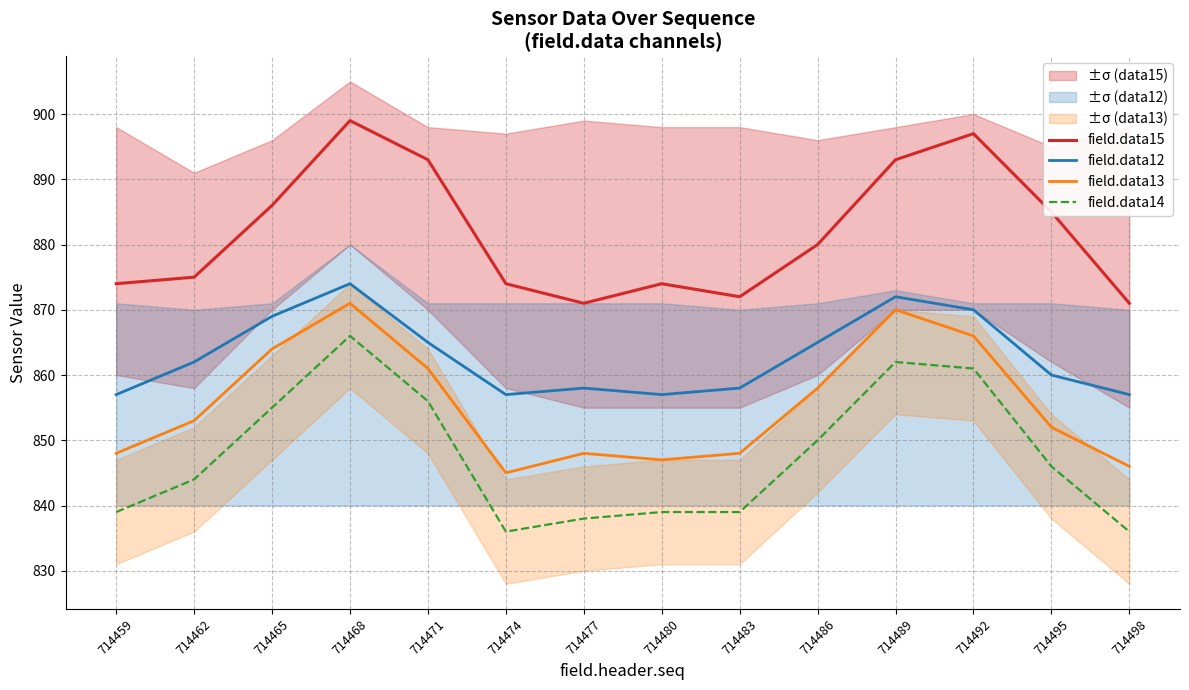

What are all the series names shown in the legend?

field.data15, field.data12, field.data13, field.data14